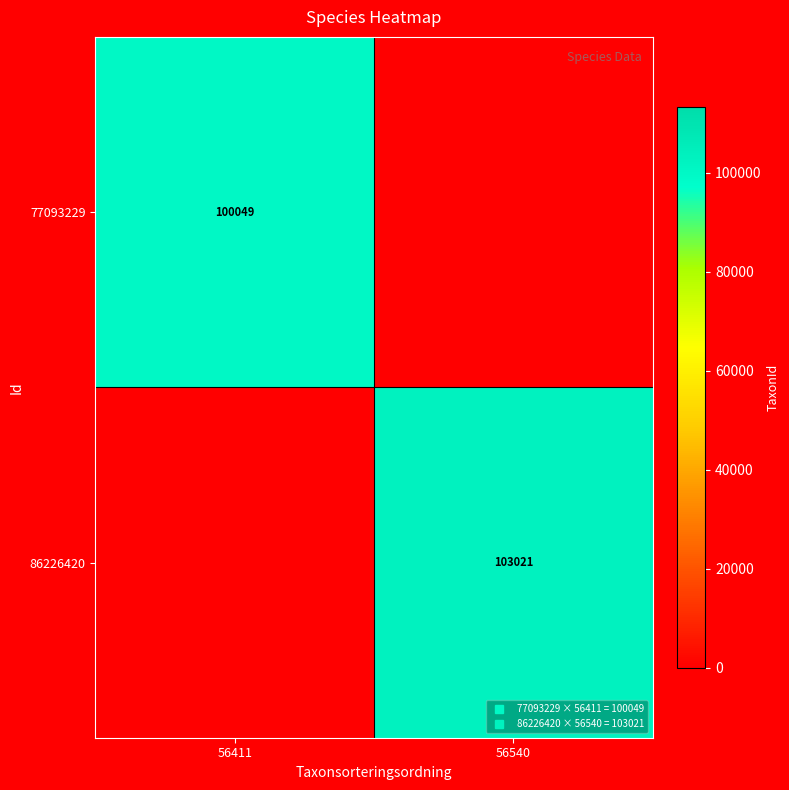

Is it true that 77093229 equals -44553 at 56540?

False